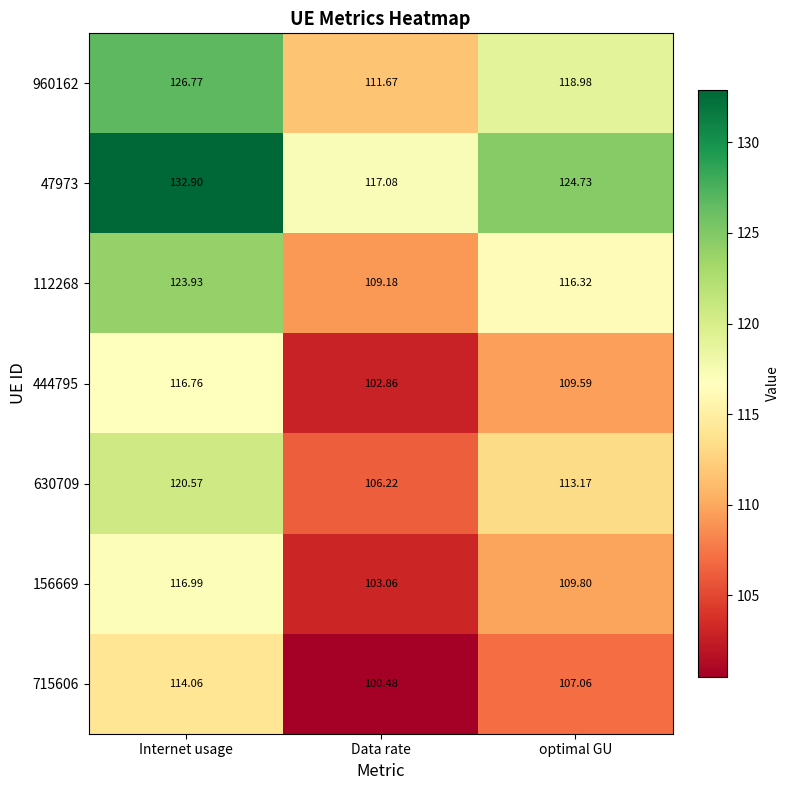

Rank the series by their maximum value, from highest to lowest.

47973, 960162, 112268, 630709, 156669, 444795, 715606